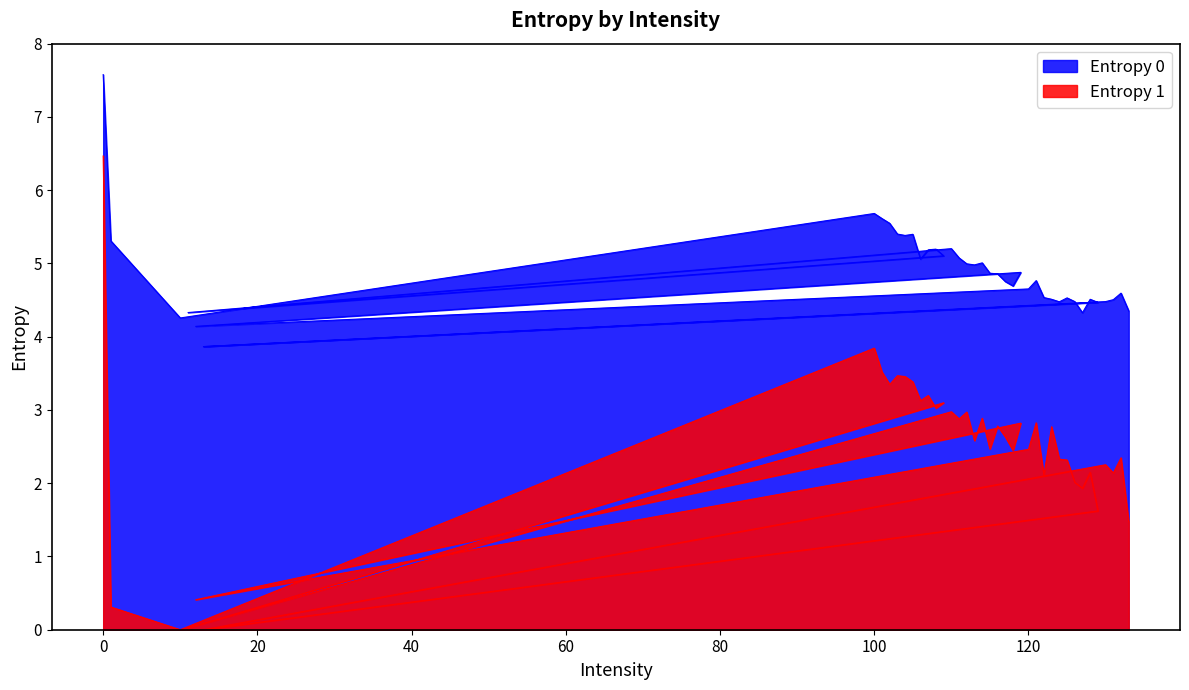

List the series in order of their peak value, lowest first.

Entropy 1, Entropy 0